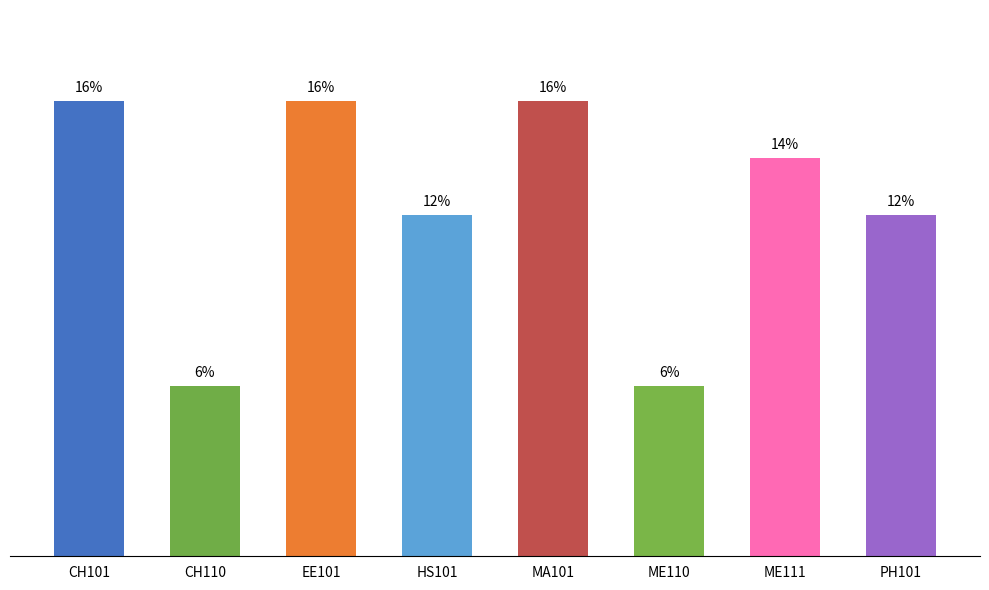

What is the label of the 1st bar from the right?

PH101